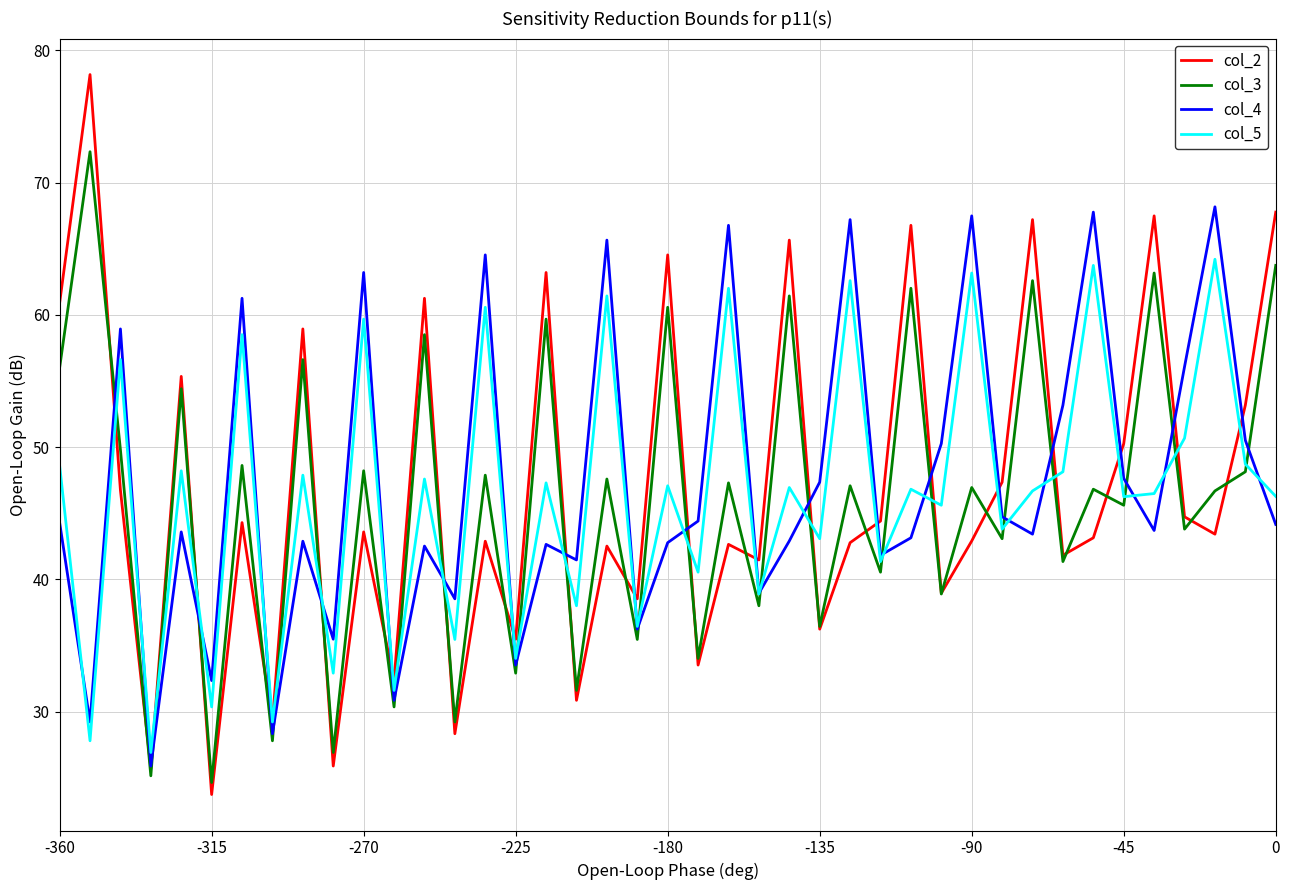

Rank the series by their maximum value, from highest to lowest.

col_2, col_3, col_4, col_5